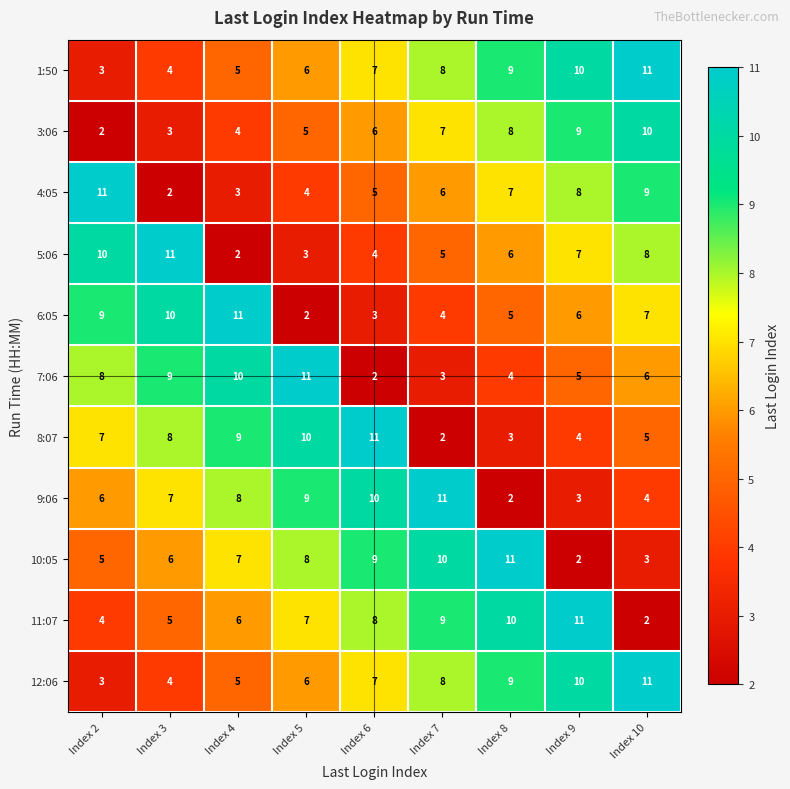

What is the sum of all 8:07 values?

59